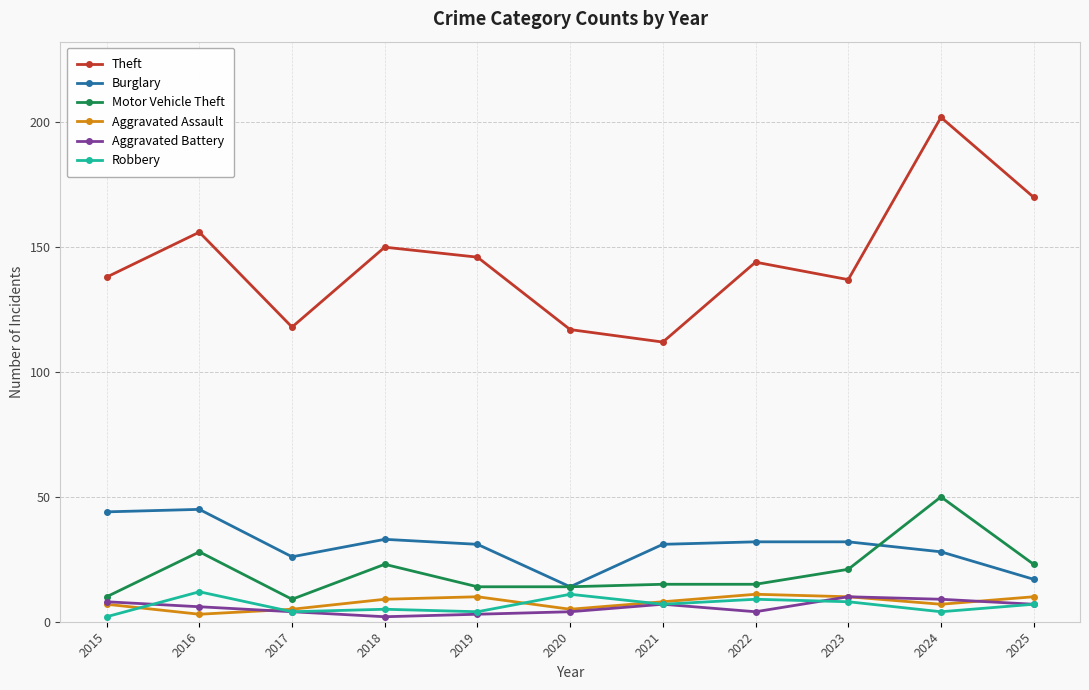

How many data points does each series have?

11